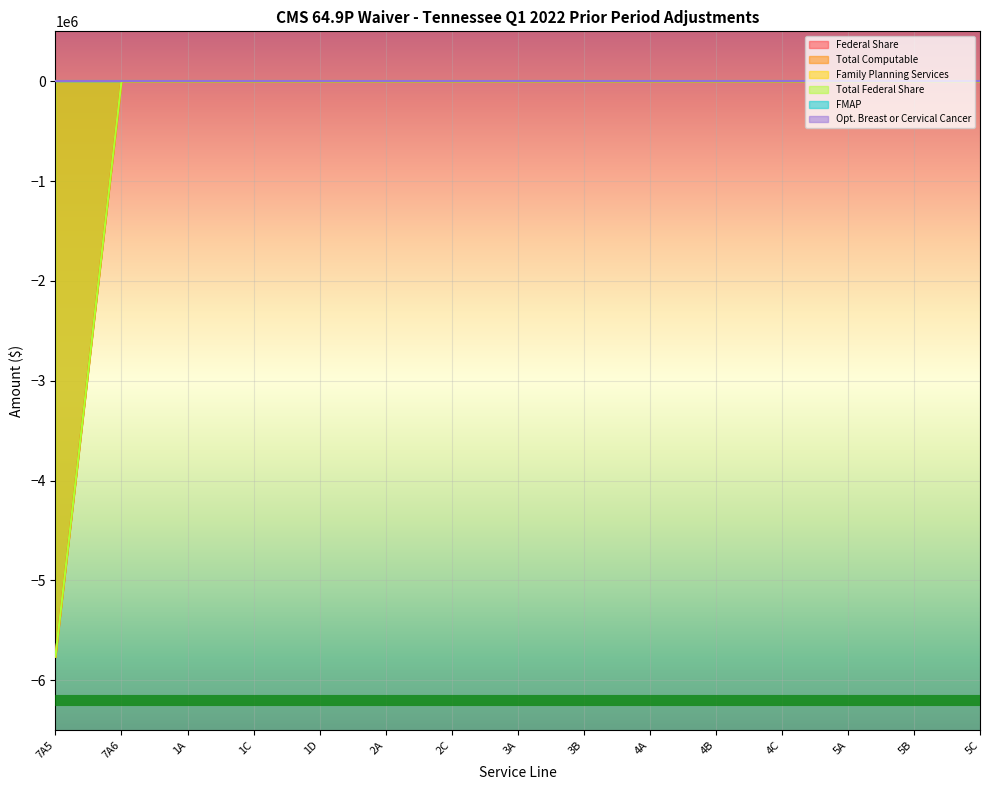

Does the chart display data point markers on the line(s)?

No